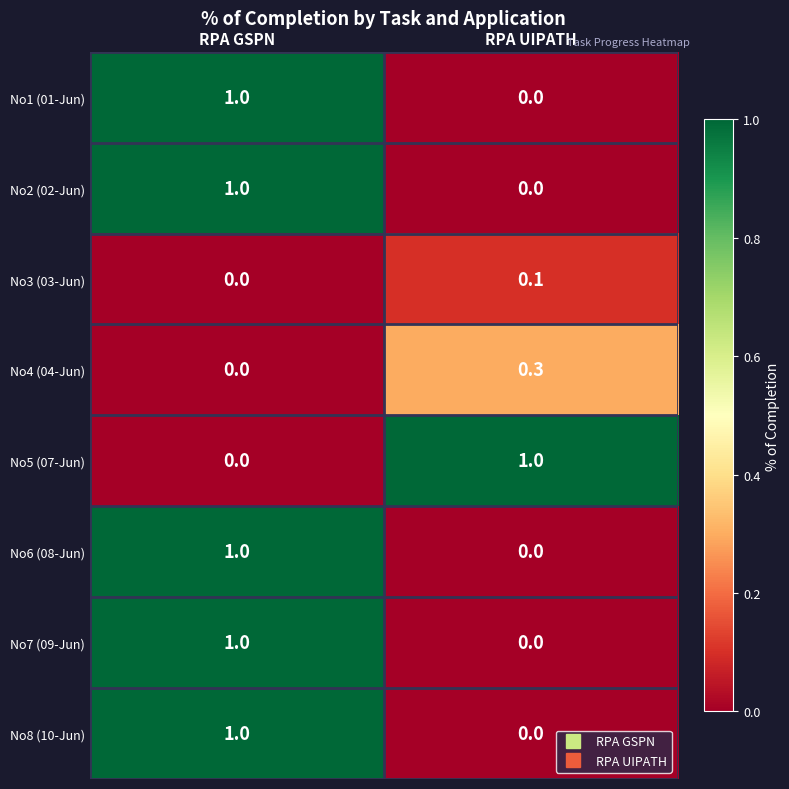

Reading left to right, transcribe all the data shown in this chart.

No1 (01-Jun): RPA GSPN=1.0	RPA UIPATH=0.0
No2 (02-Jun): RPA GSPN=1.0	RPA UIPATH=0.0
No3 (03-Jun): RPA GSPN=0.0	RPA UIPATH=0.1
No4 (04-Jun): RPA GSPN=0.0	RPA UIPATH=0.3
No5 (07-Jun): RPA GSPN=0.0	RPA UIPATH=1.0
No6 (08-Jun): RPA GSPN=1.0	RPA UIPATH=0.0
No7 (09-Jun): RPA GSPN=1.0	RPA UIPATH=0.0
No8 (10-Jun): RPA GSPN=1.0	RPA UIPATH=0.0